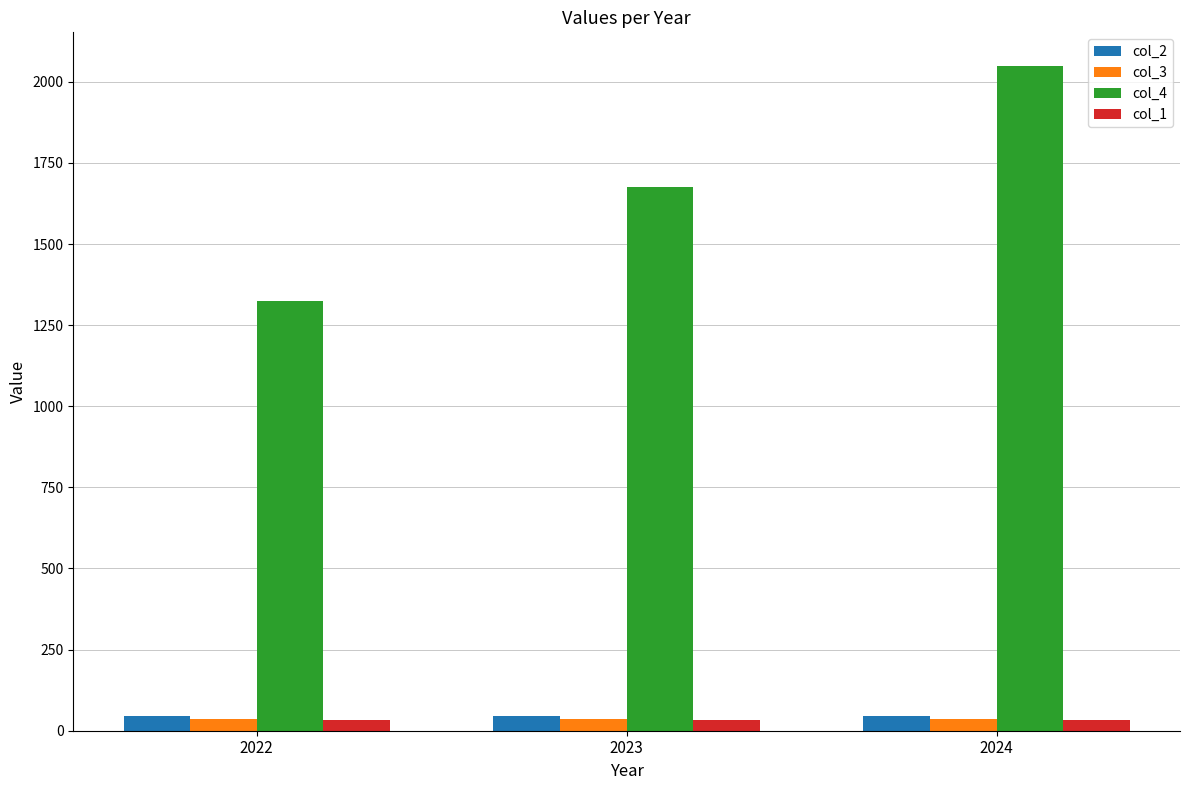

What is the sum of all col_1 values?

94.7